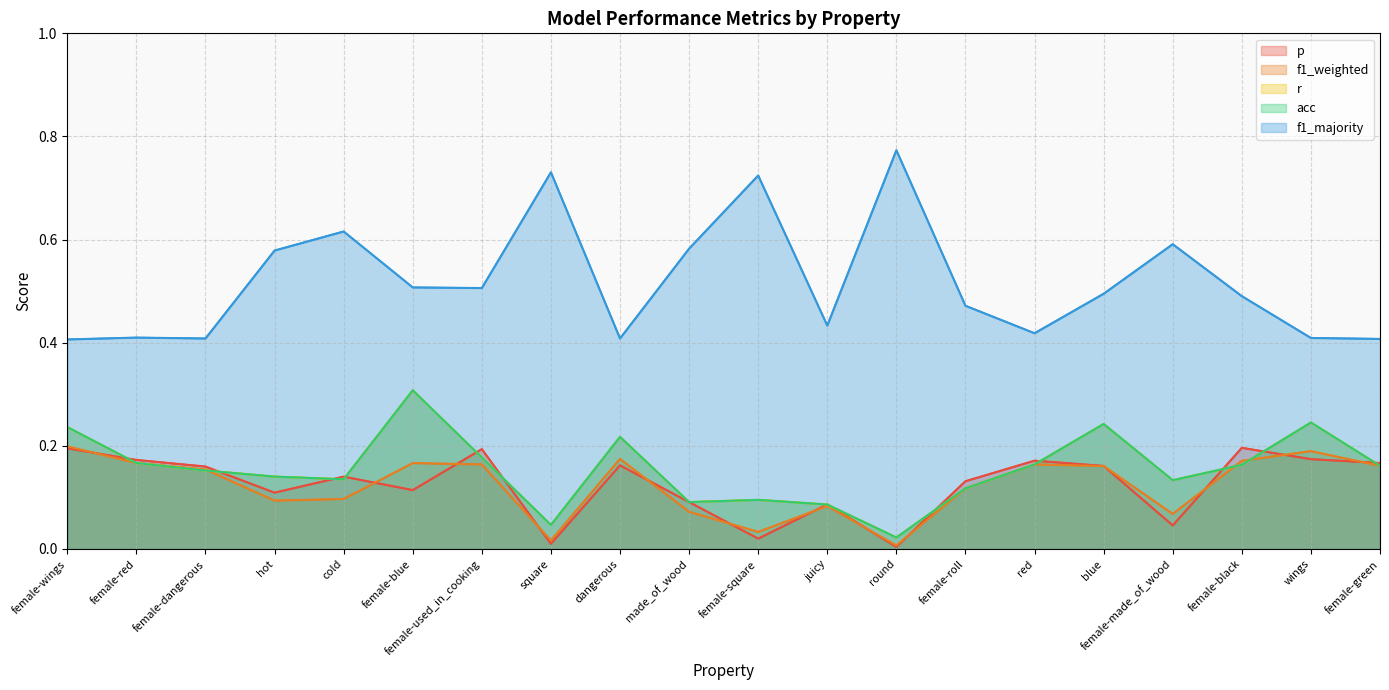

Which series has the largest range (max minus min)?

f1_majority